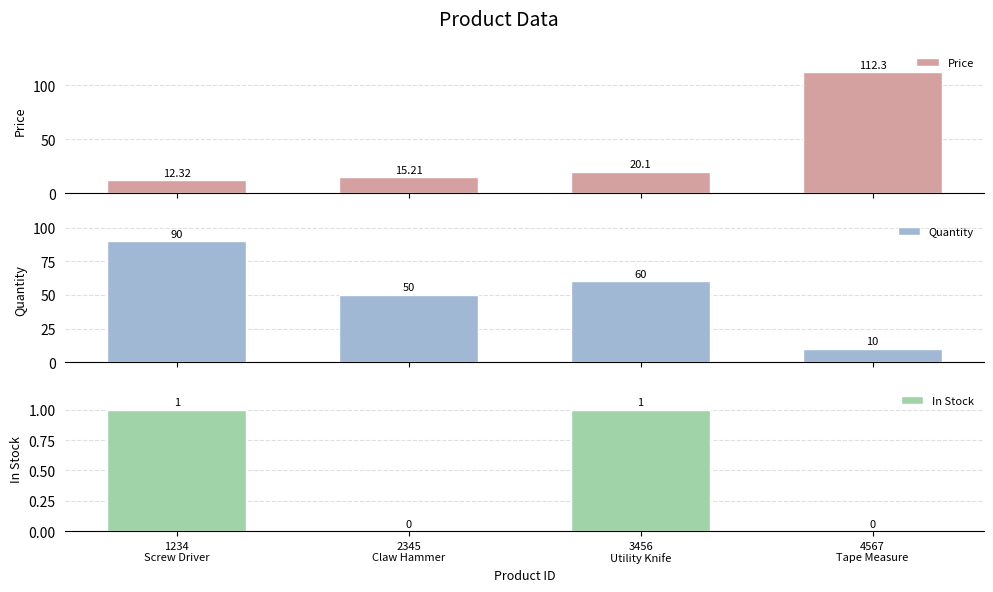

What is the maximum value for Price?

112.3